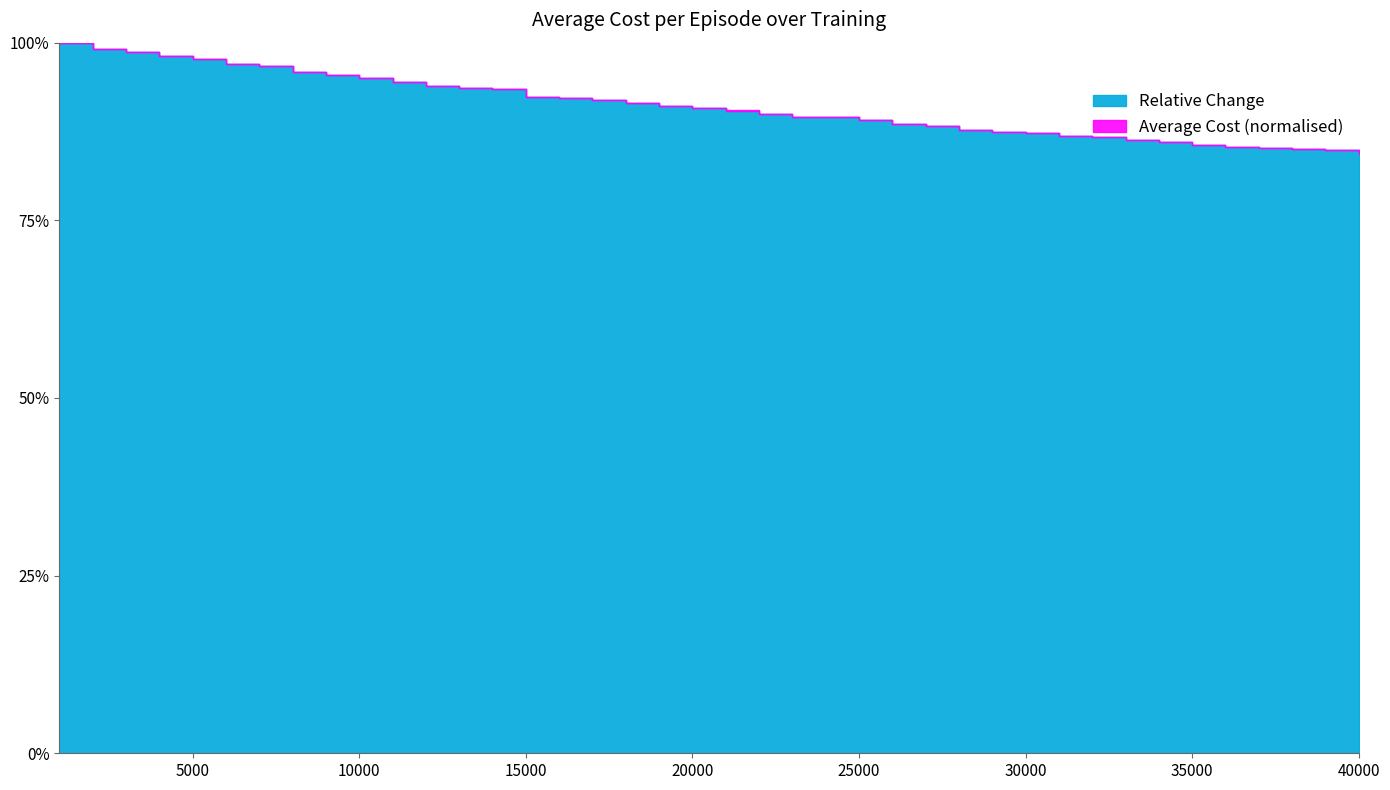

What is the value of the Relative Change point at the 36th from the left?

0.9